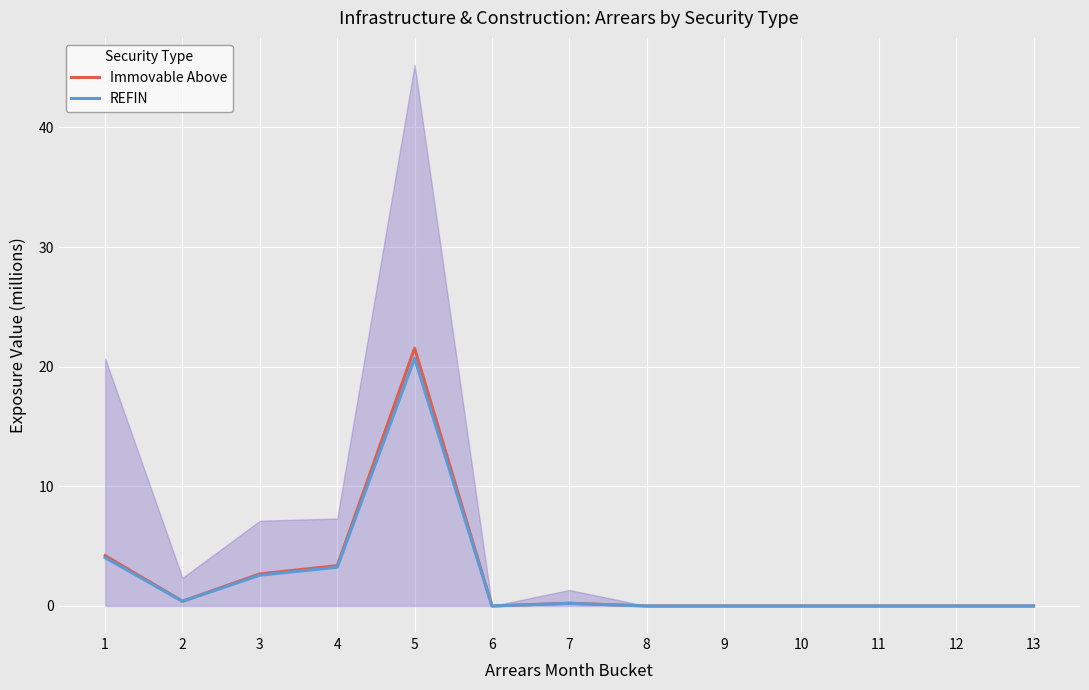

List the labels in order of Immovable Above value, smallest first.

6, 8, 9, 10, 11, 12, 13, 7, 2, 3, 4, 1, 5